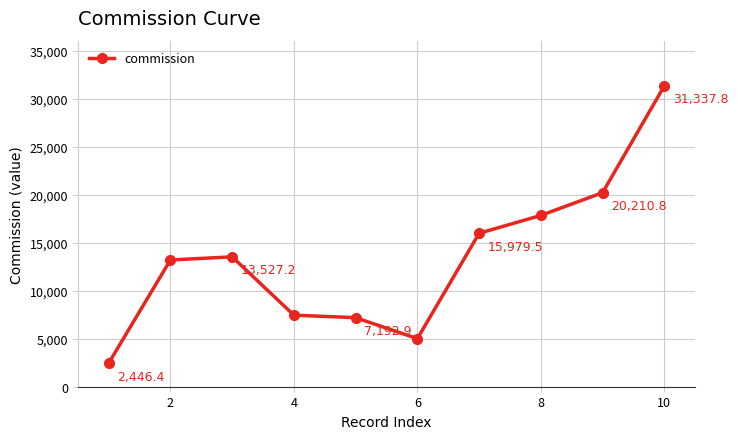

How many data points are less than 13527?

5